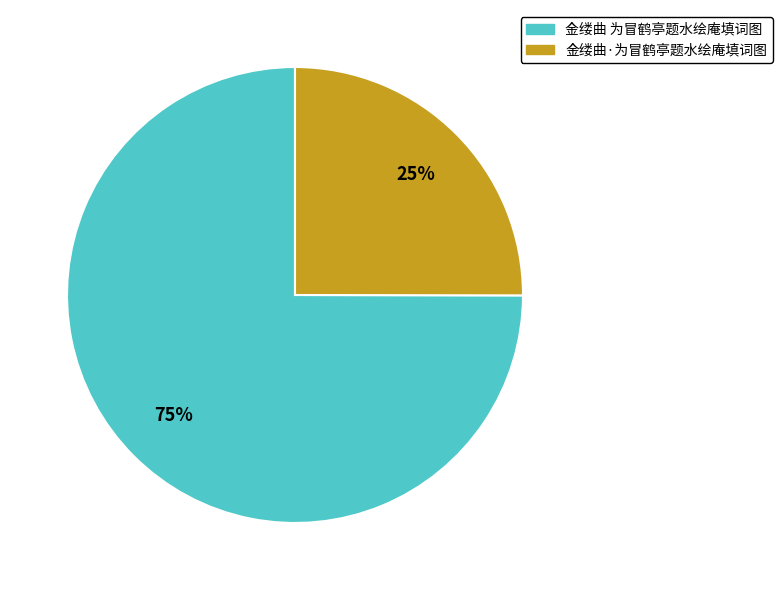

Count the number of slices in the pie.

2